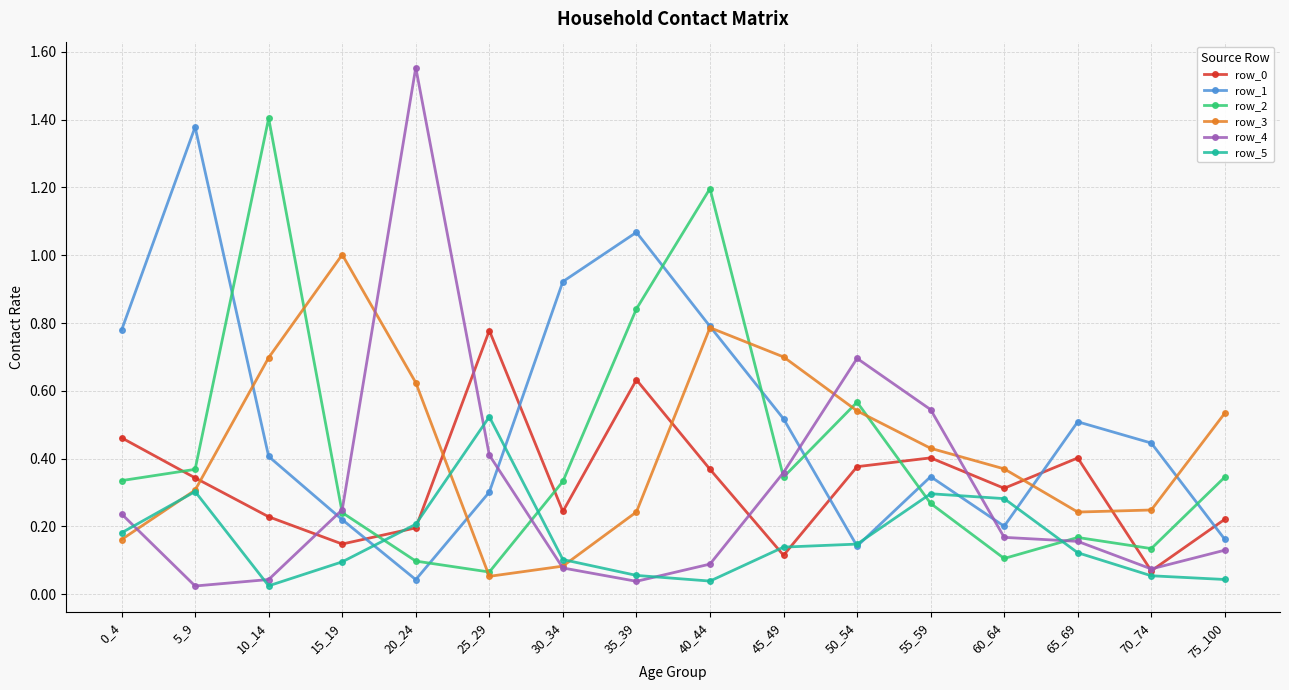

True or false: row_2 and row_5 cross at least once.

True